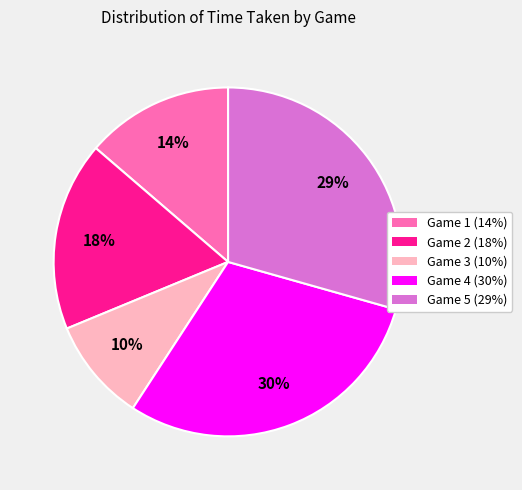

Does any single category account for the majority?

No